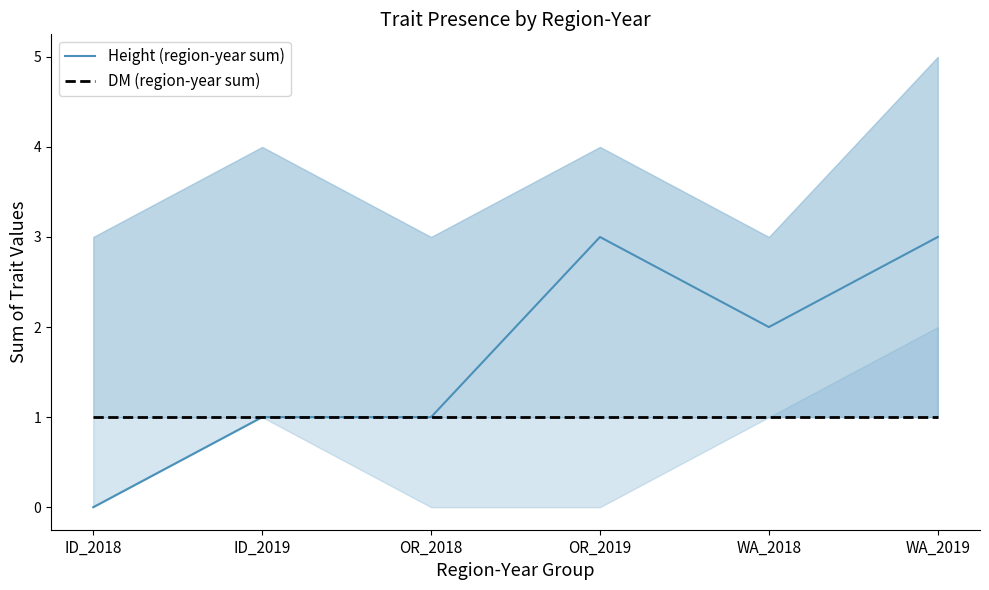

Reading left to right, transcribe all the data shown in this chart.

Height (region-year sum): 0	1	1	3	2	3
DM (region-year sum): 1	1	1	1	1	1